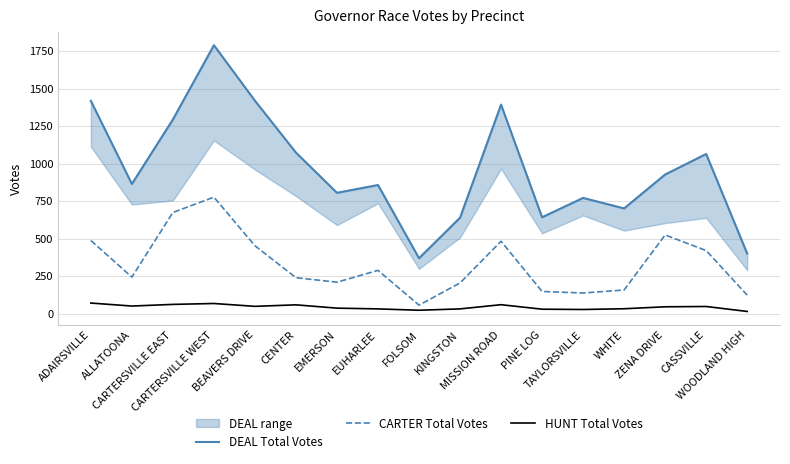

Reading left to right, list all the values displayed in this chart.

DEAL Total Votes: 1418	864	1294	1789	1419	1073	805	857	369	639	1393	642	771	701	927	1064	400
CARTER Total Votes: 487	243	674	776	452	239	209	288	56	204	482	147	137	157	524	420	123
HUNT Total Votes: 70	50	61	67	48	58	36	31	22	31	59	29	27	32	45	47	14